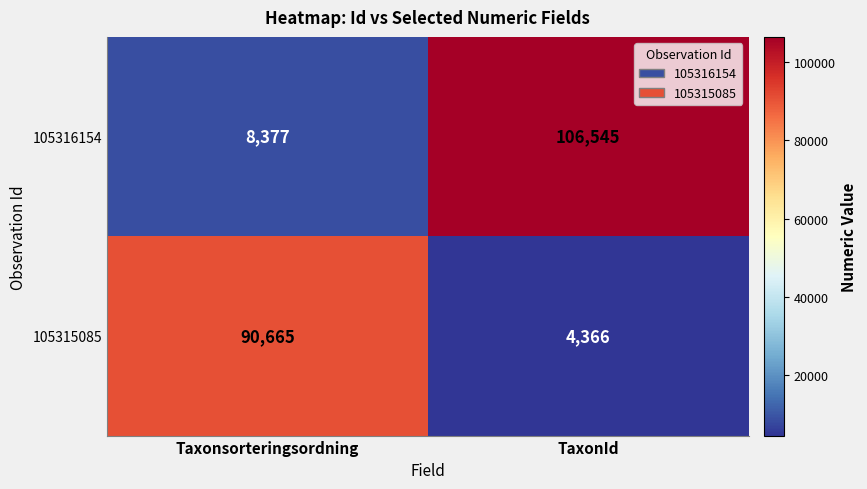

What is the approximate value of 105315085 at TaxonId, to the nearest 100?

4400